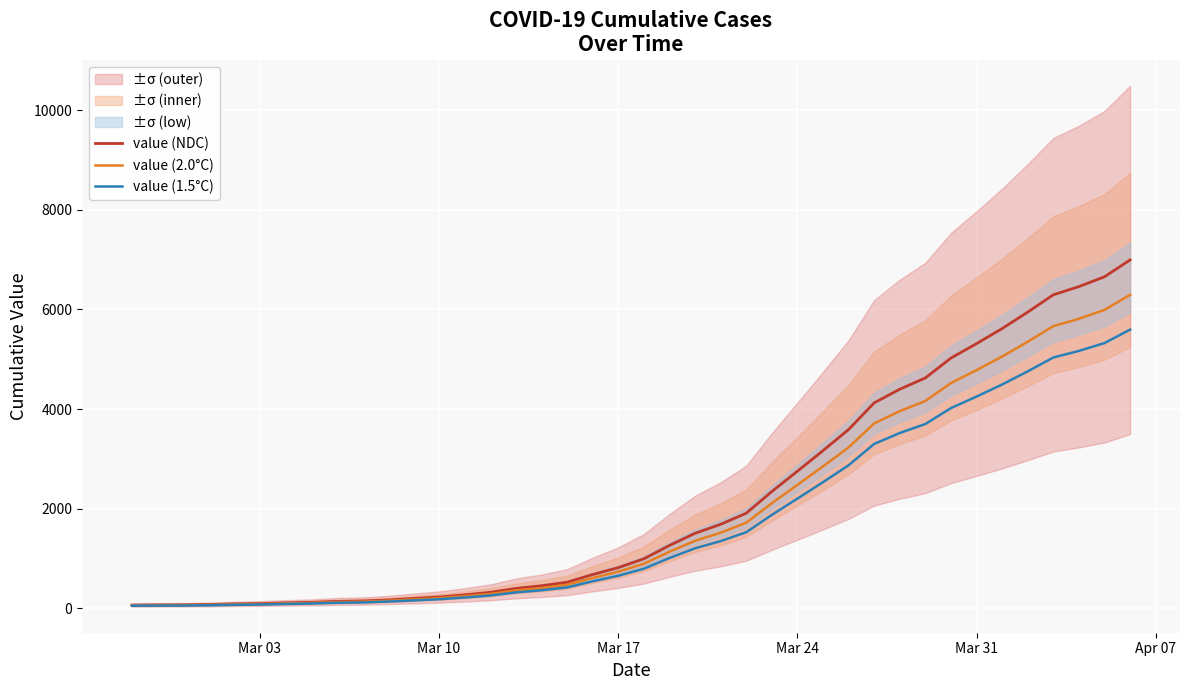

The value of value (2.0°C) at Mar 17 is 734.4. True or false?

True